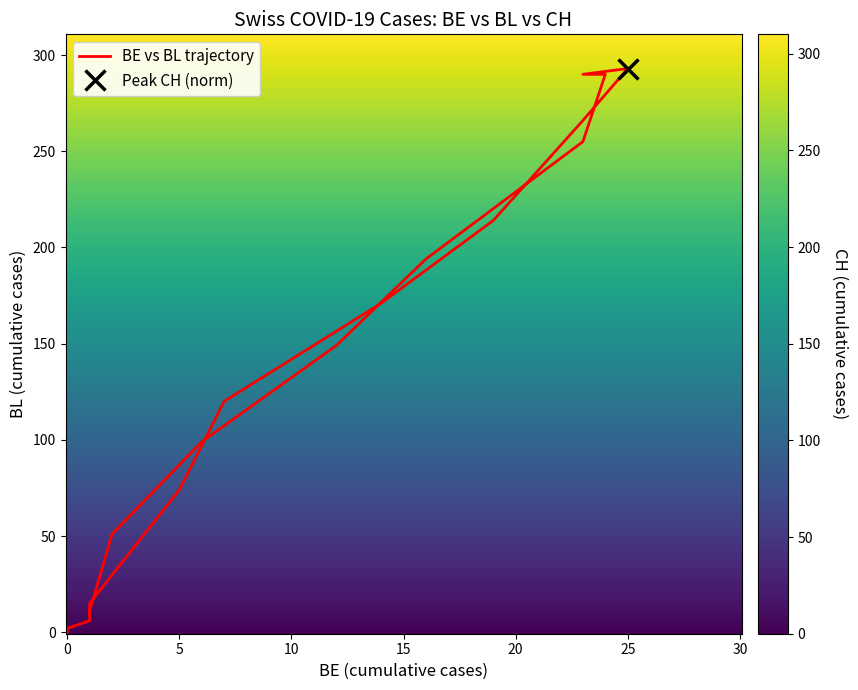

What is the difference between the 2020-03-13 values at 1 and 0?

8